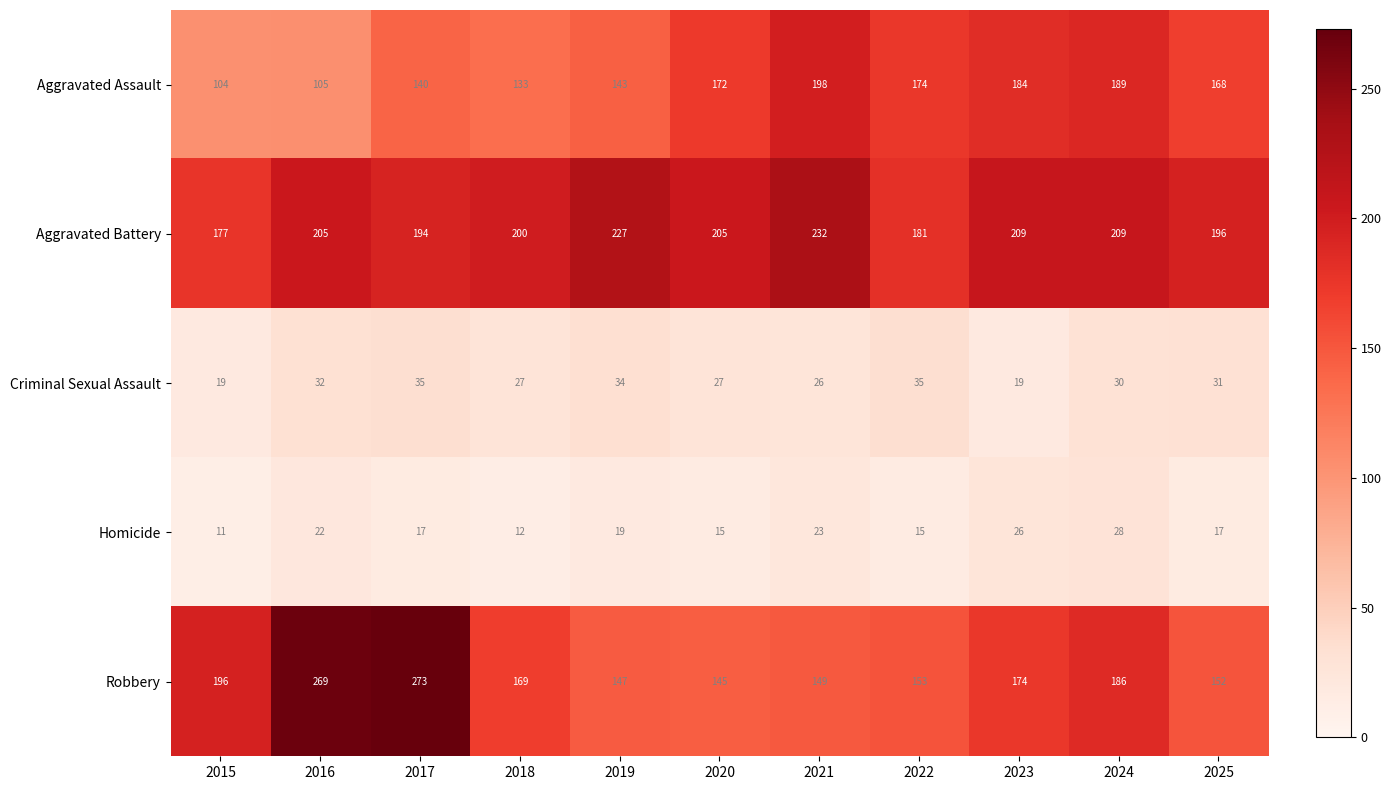

At how many categories does at least one series exceed 136?

11